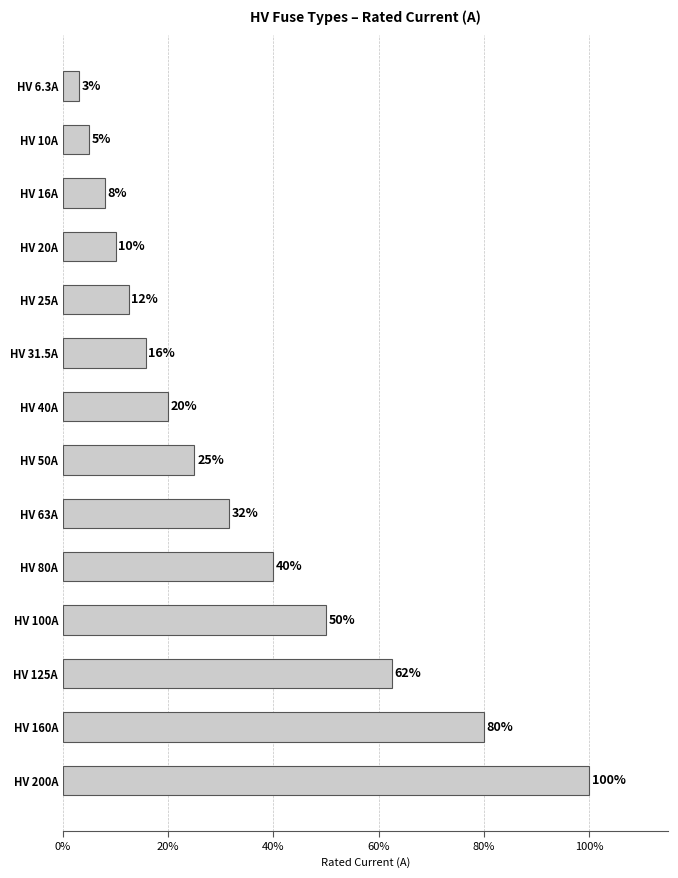

List the labels in order of value, smallest first.

HV 6.3A, HV 10A, HV 16A, HV 20A, HV 25A, HV 31.5A, HV 40A, HV 50A, HV 63A, HV 80A, HV 100A, HV 125A, HV 160A, HV 200A